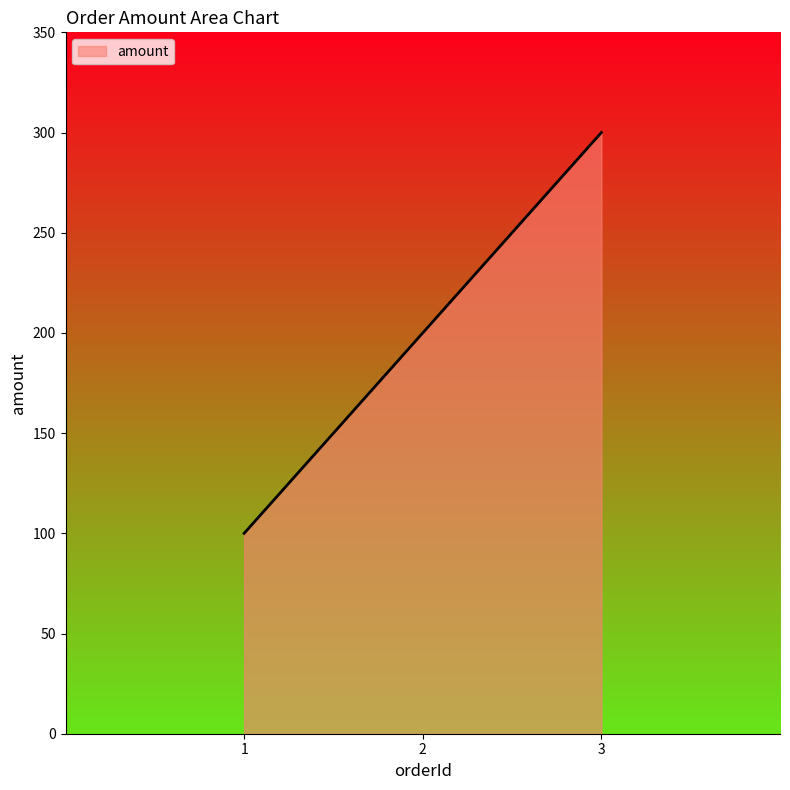

What is the sum of the values at 3 and 2?

500